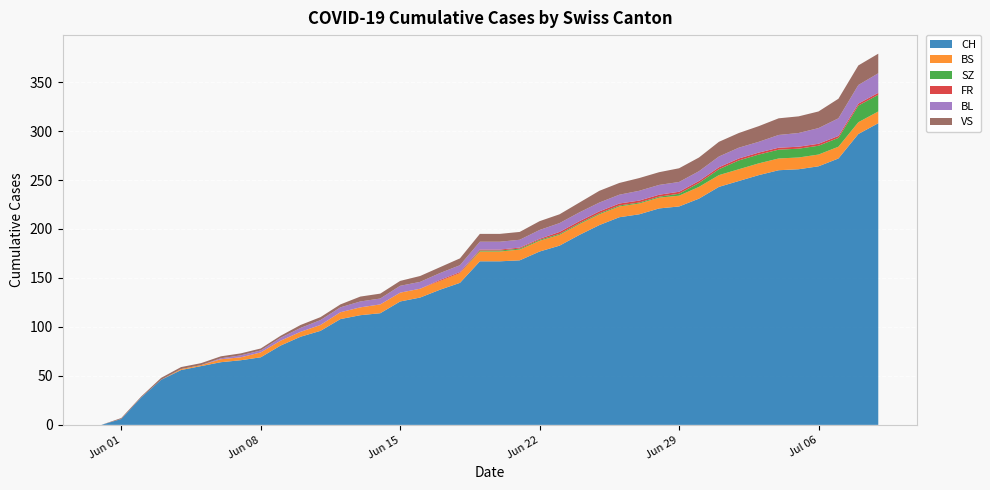

Reading right to left, extract all data points from this chart.

CH: 308	297	272	264	261	260	255	249	243	231	223	221	215	212	204	194	183	177	168	167	167	145	138	130	126	114	112	108	96	90	81	69	66	64	60	56	46	28	6	0
BS: 12	12	12	12	12	12	12	12	12	12	11	11	11	11	11	11	11	11	11	10	10	10	9	9	9	9	8	7	6	5	5	5	3	3	1	1	0	0	0	0
SZ: 17	17	9	9	9	9	9	9	6	4	2	1	1	1	1	1	1	1	1	1	1	0	0	0	0	0	0	0	0	0	0	0	0	0	0	0	0	0	0	0
FR: 2	2	2	2	2	2	2	2	2	2	2	2	2	2	2	2	2	1	1	1	1	1	1	0	0	0	0	0	0	0	0	0	0	0	0	0	0	0	0	0
BL: 20	19	18	16	14	13	11	11	11	10	10	10	10	9	9	9	9	9	8	8	8	7	7	7	7	6	6	5	5	4	3	2	2	1	0	0	0	0	0	0
VS: 20	20	20	17	17	17	16	15	15	14	14	13	13	12	12	10	9	9	8	8	8	7	6	6	5	5	5	3	3	3	2	2	2	2	2	2	2	1	1	0